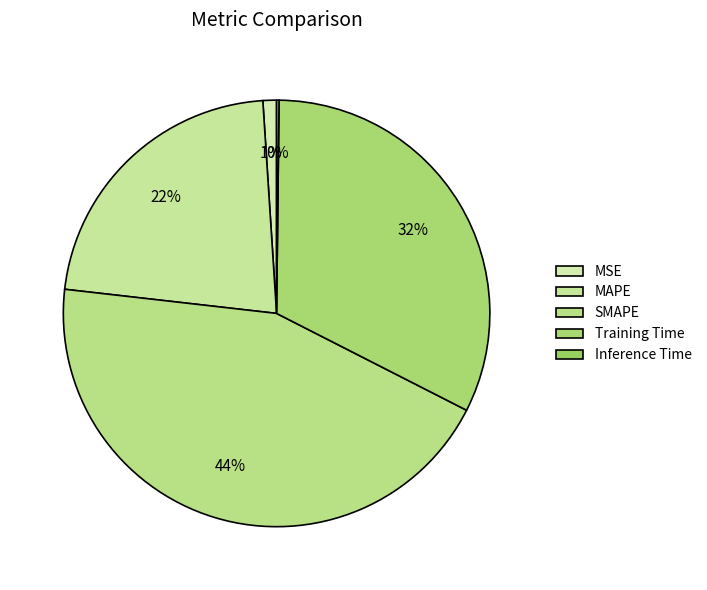

What percentage is NOT represented by Training Time?

67.7%